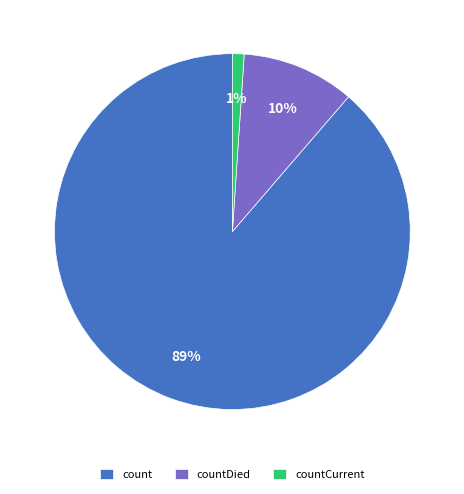

Between countCurrent and countDied, which is larger?

countDied